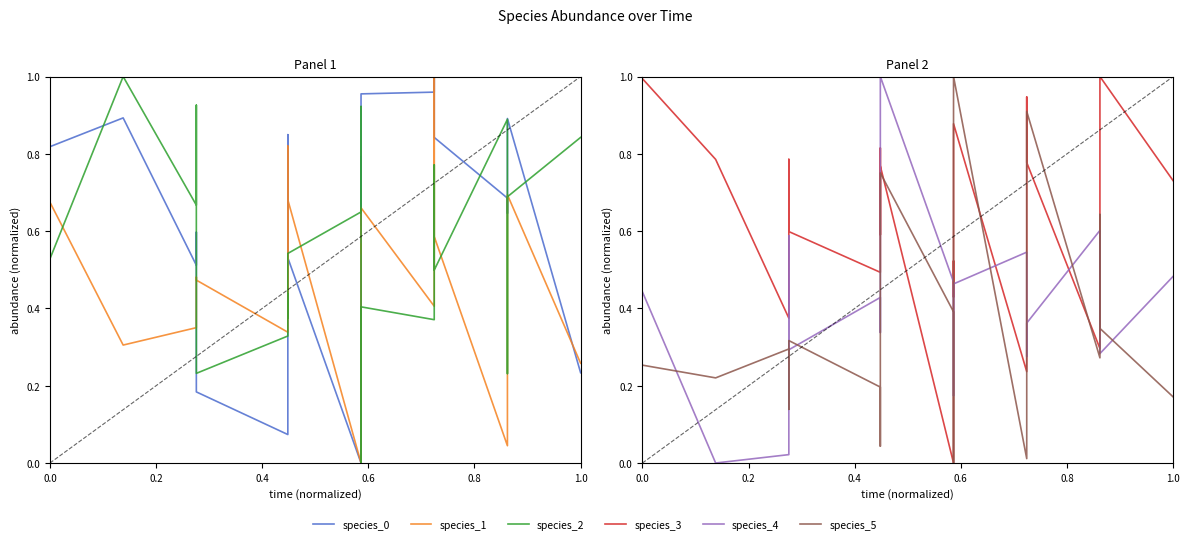

How many data points in species_1 are above 0?

19